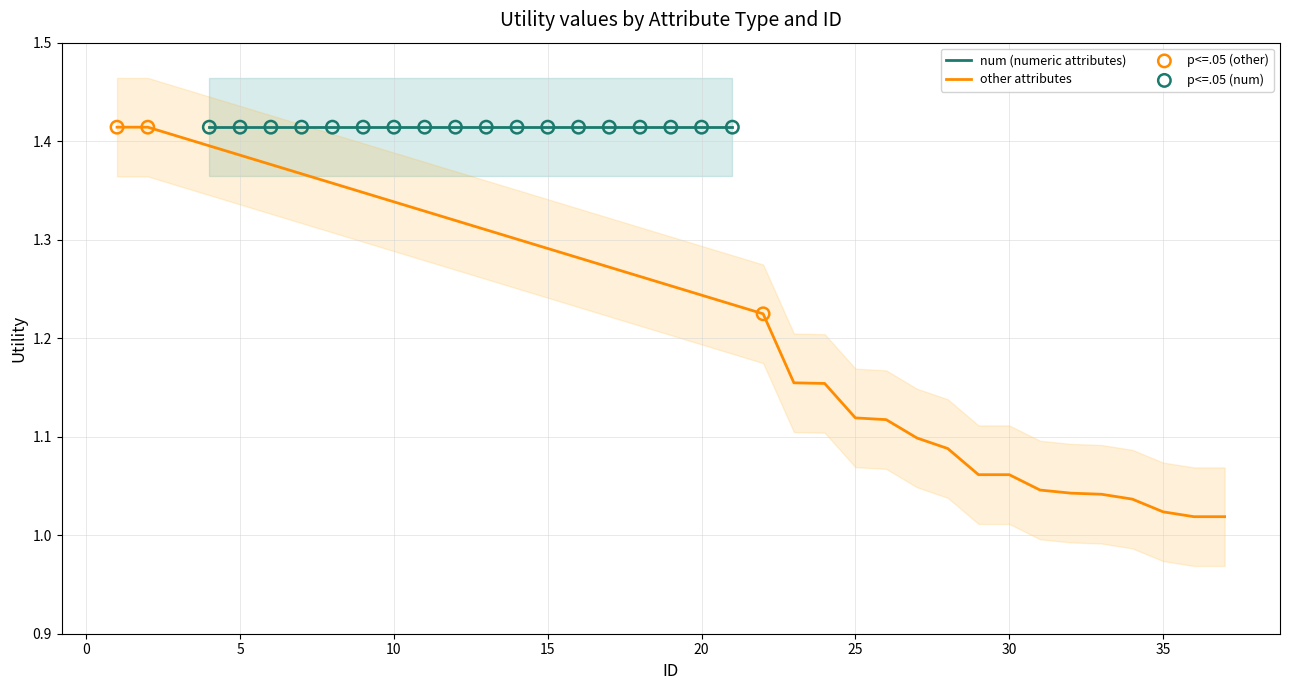

What is the change in value from 0 to 30?

-0.3